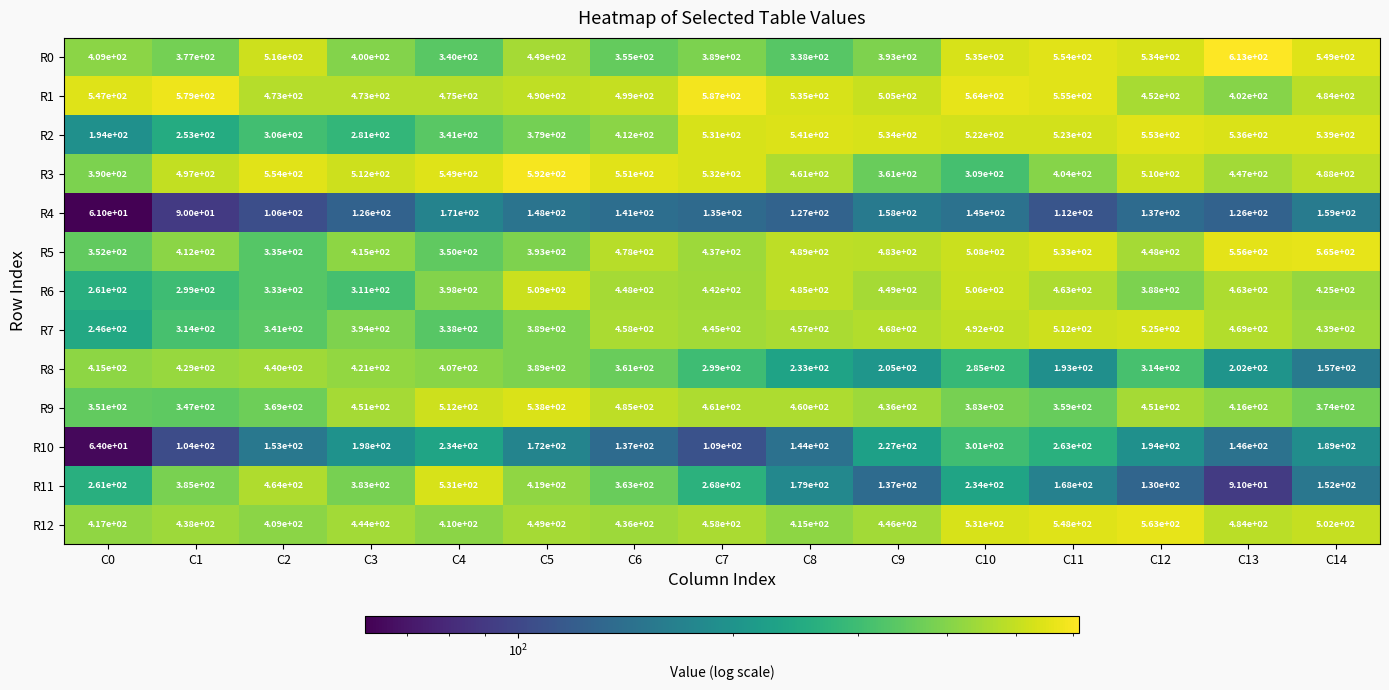

What value does the R4 series have at C0?

61